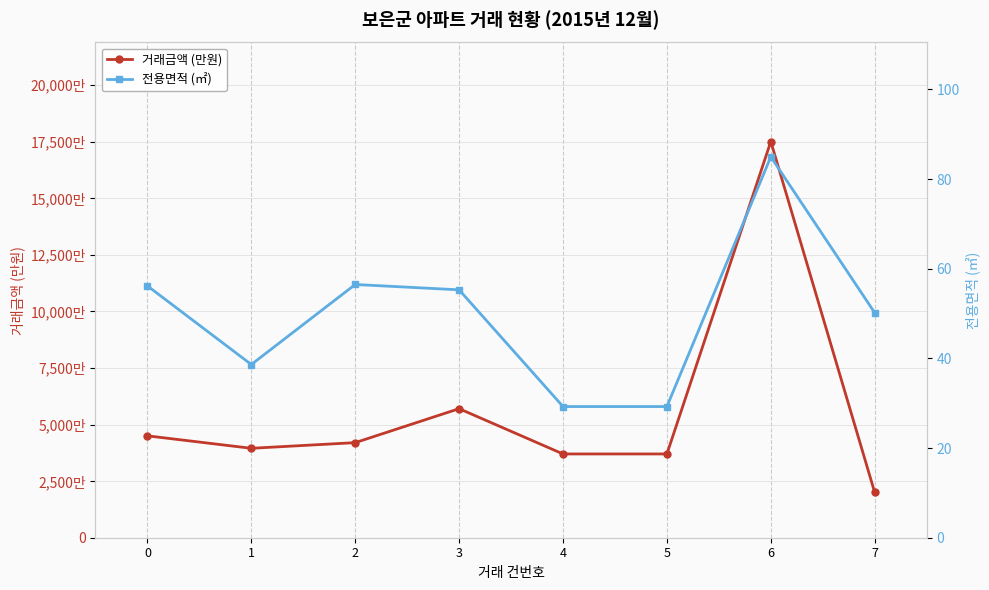

What is the lowest value of the 전용면적 (㎡) series?

29.3